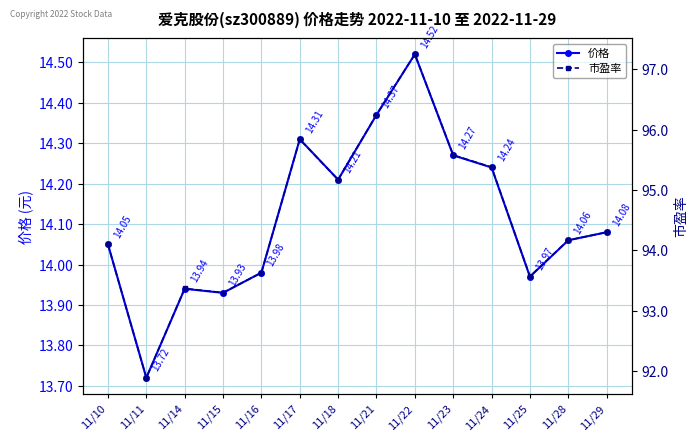

Which series has the largest total across all categories?

市盈率